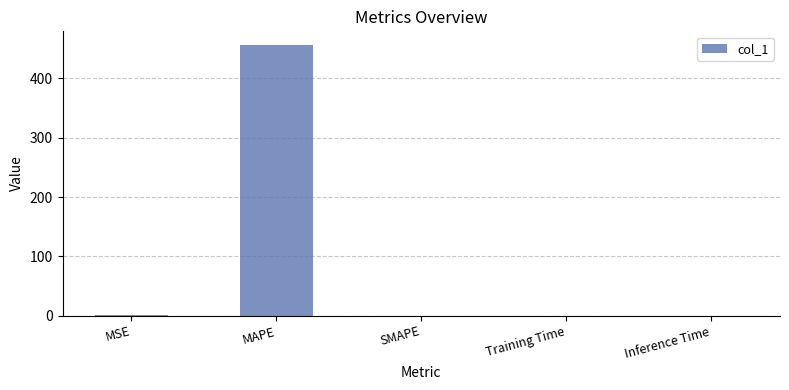

What is the sum of all values?

457.0